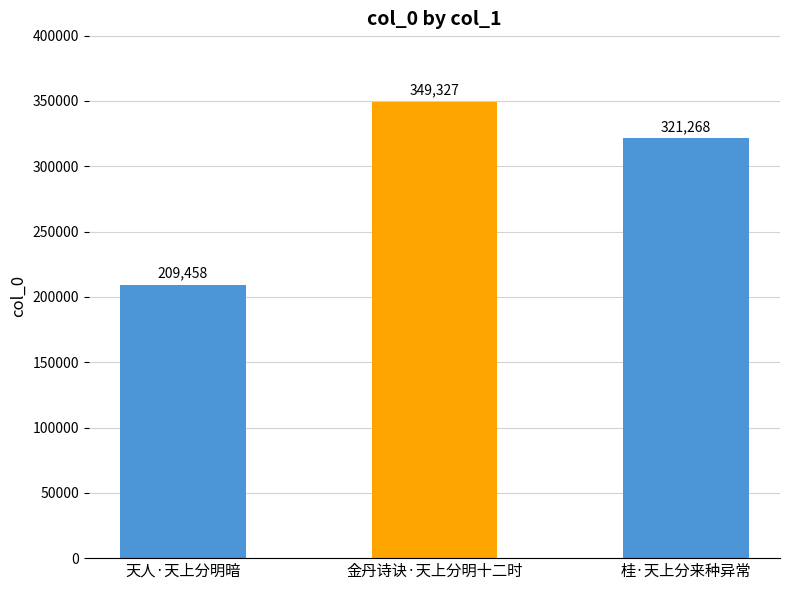

Rank the categories by value from highest to lowest.

金丹诗诀·天上分明十二时, 桂·天上分来种异常, 天人·天上分明暗